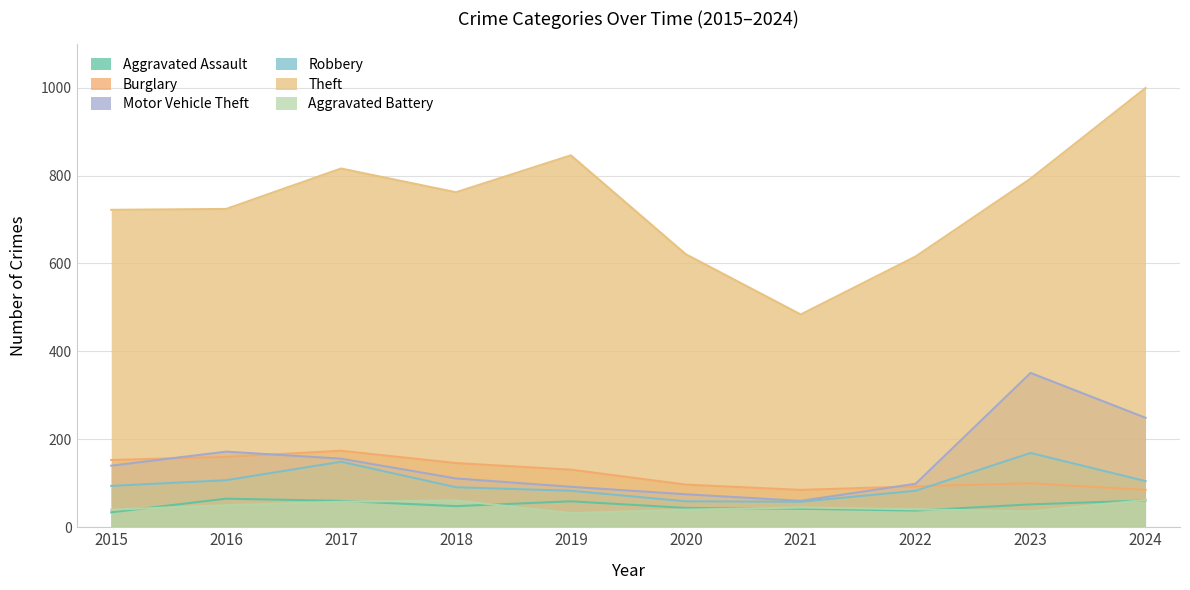

Rank the series at 2021 from lowest to highest value.

Aggravated Assault, Aggravated Battery, Robbery, Motor Vehicle Theft, Burglary, Theft